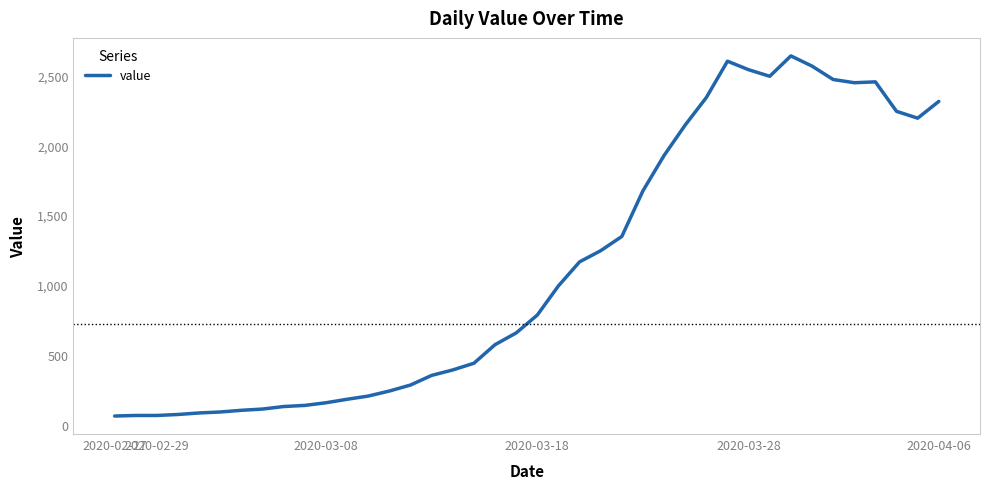

What is the difference between the maximum and minimum values?

2579